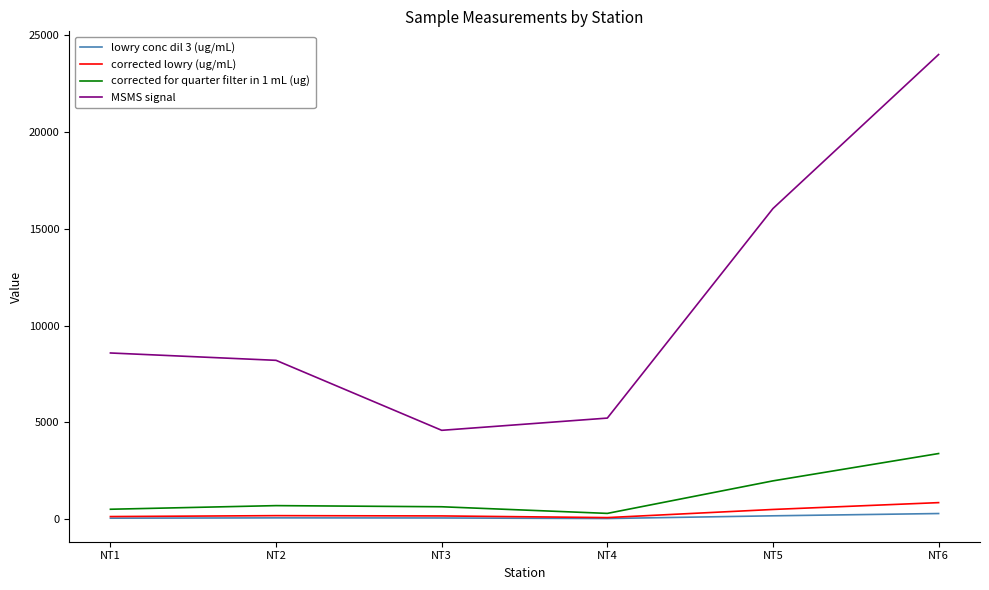

What is the sum of the corrected lowry (ug/mL) values at NT5 and NT6?

1338.2